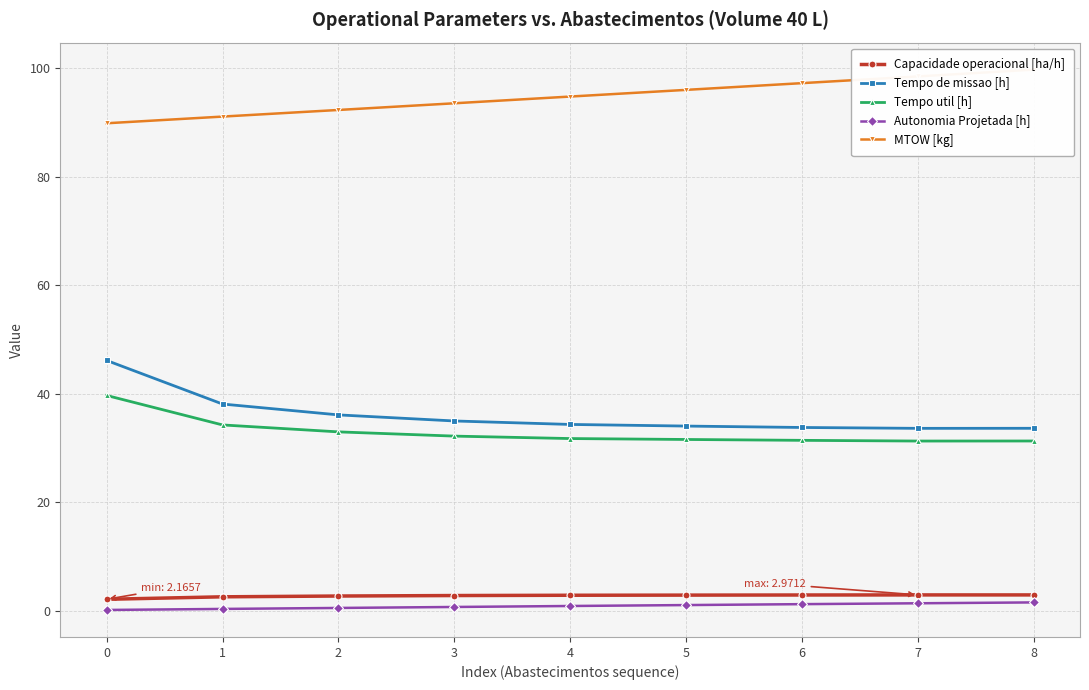

What is the lowest value of the Autonomia Projetada [h] series?

0.2